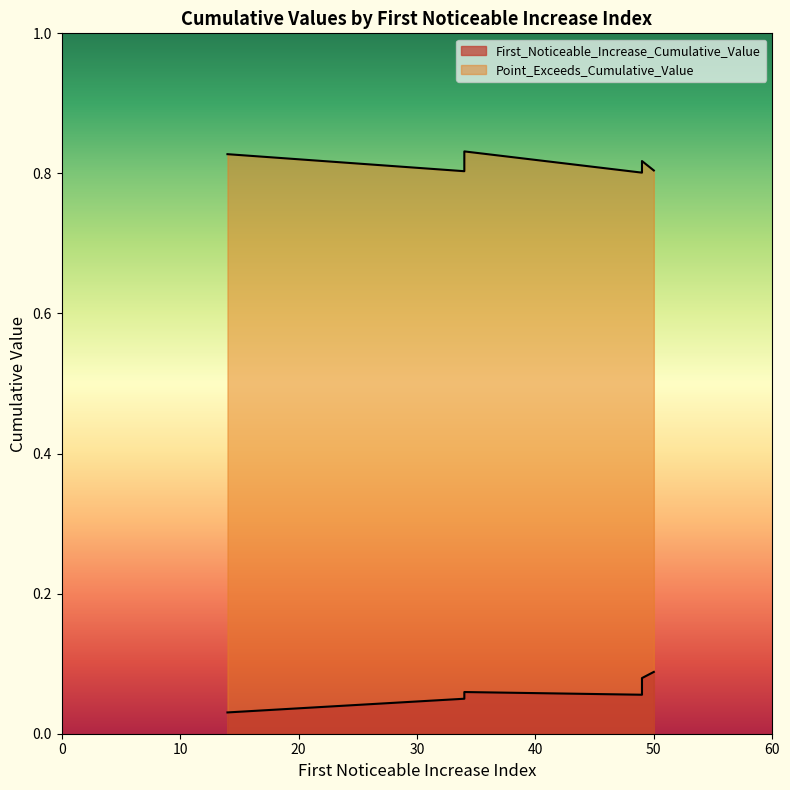

Rank the series at 49 from highest to lowest value.

Point_Exceeds_Cumulative_Value, First_Noticeable_Increase_Cumulative_Value